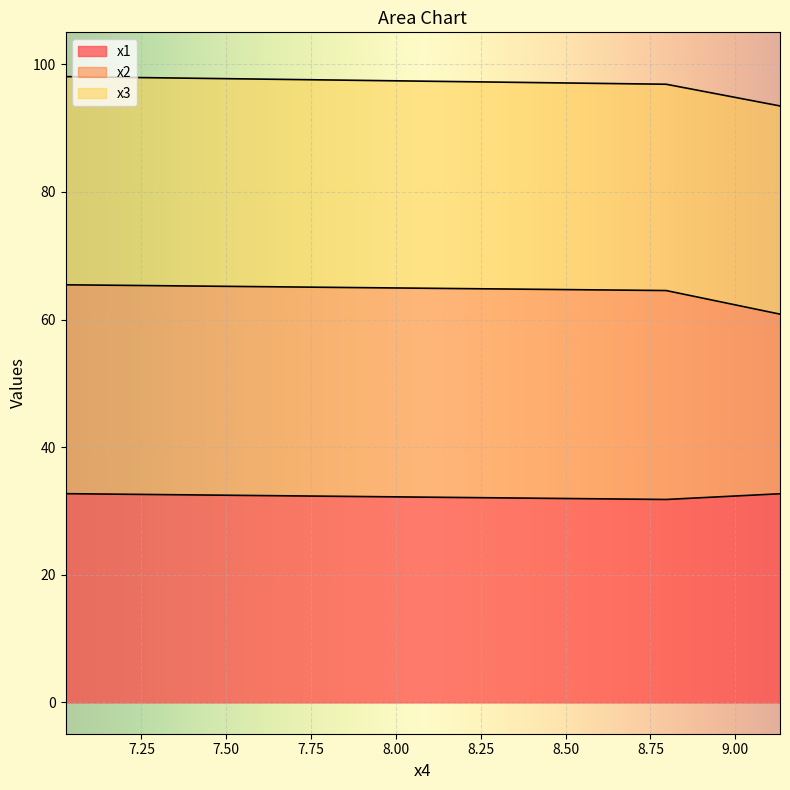

What is the maximum value for x1?

32.7